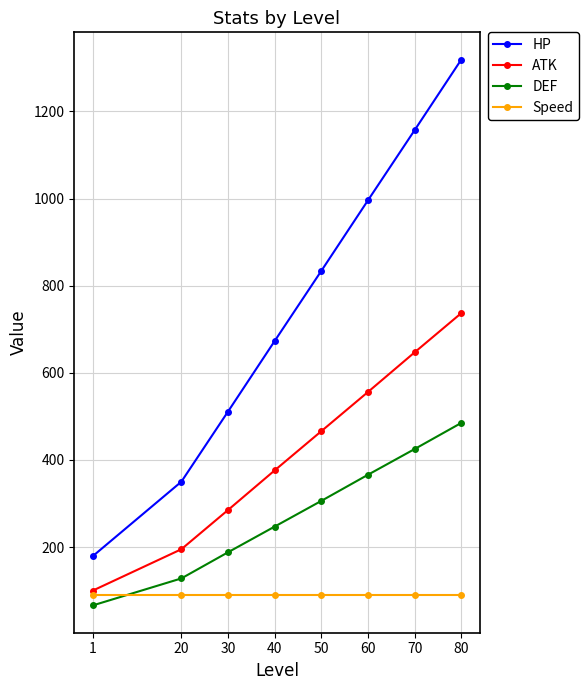

What is the difference between the highest and lowest values at 80?

1229